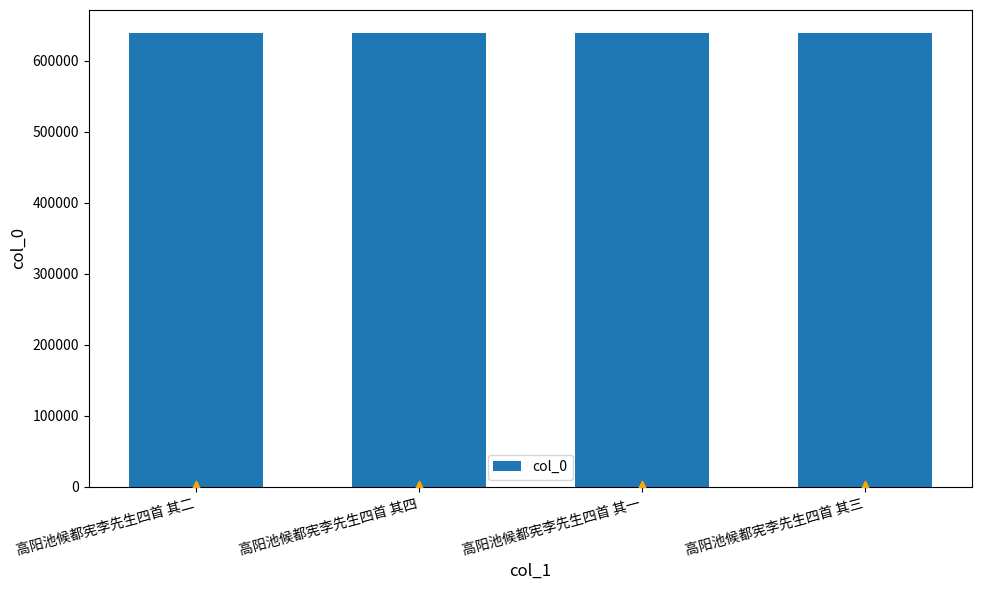

What is the change in value from 高阳池候都宪李先生四首 其二 to 高阳池候都宪李先生四首 其四?

+2